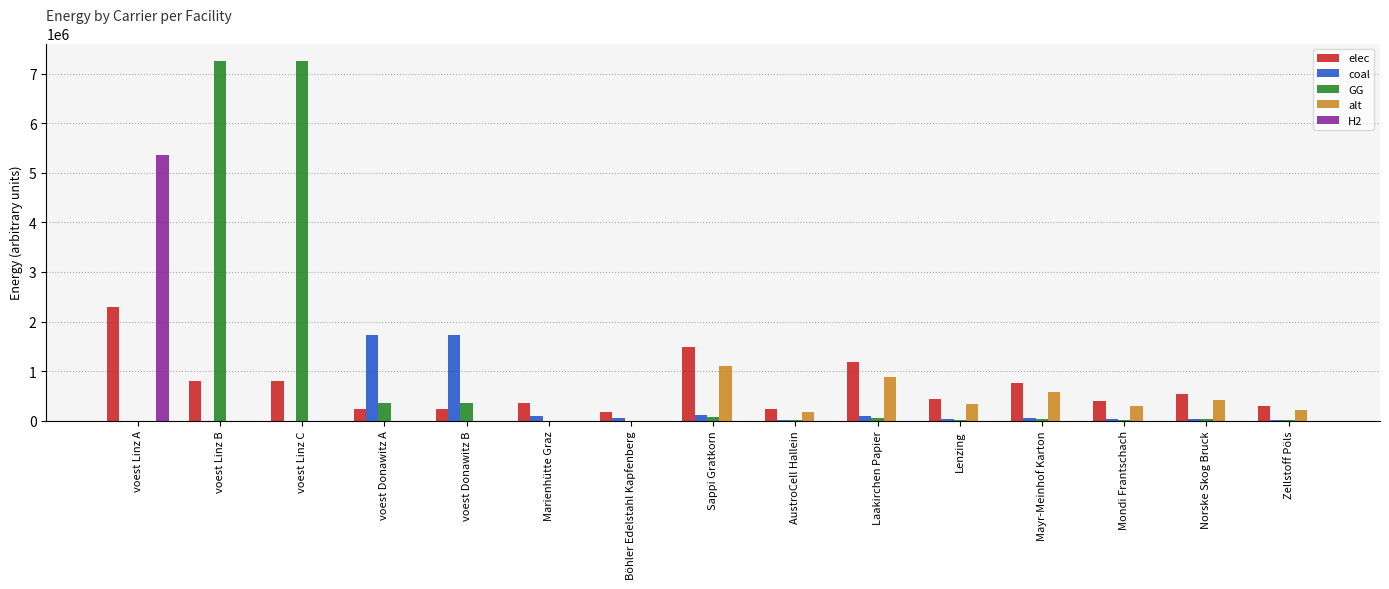

Is the value of coal at Laakirchen Papier greater than the value of GG at Zellstoff Pöls?

Yes